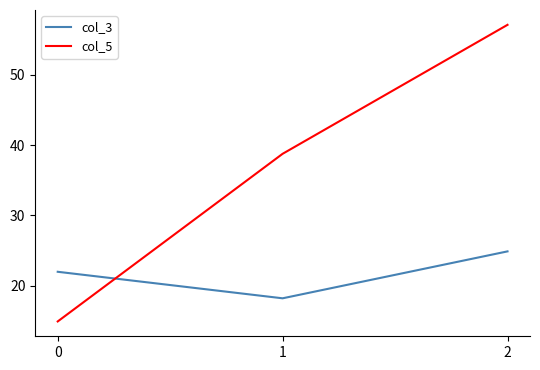

Between 1 and 2, which series saw the biggest shift?

col_5